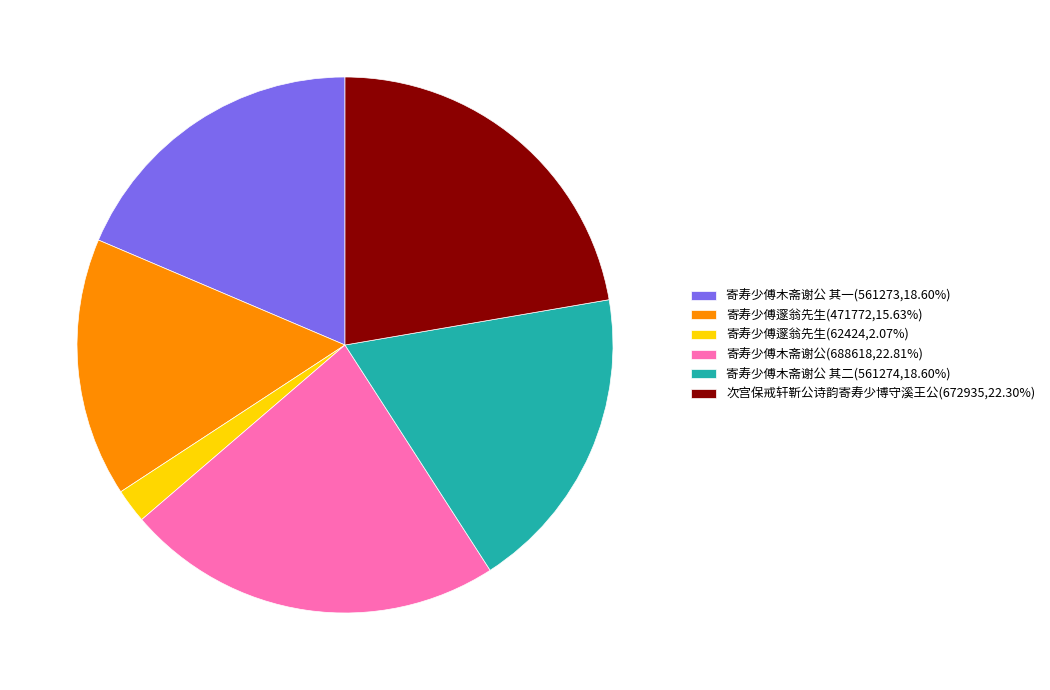

Is there a majority slice in this chart?

No